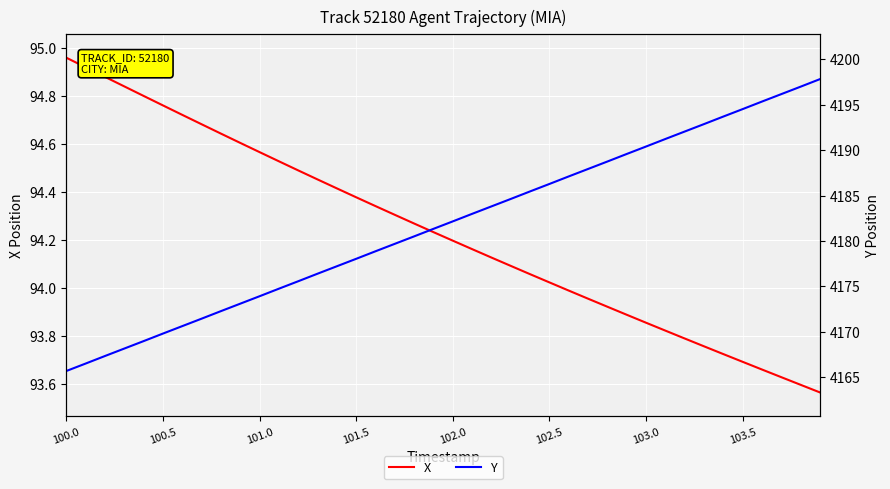

Reading left to right, list all the values displayed in this chart.

X: 95.0	94.9	94.9	94.8	94.8	94.8	94.7	94.7	94.6	94.6	94.6	94.5	94.5	94.5	94.4	94.4	94.3	94.3	94.3	94.2	94.2	94.2	94.1	94.1	94.1	94.0	94.0	94.0	93.9	93.9	93.9	93.8	93.8	93.8	93.7	93.7	93.7	93.6	93.6	93.6
Y: 4165.7	4166.5	4167.3	4168.1	4169.0	4169.8	4170.6	4171.4	4172.3	4173.1	4173.9	4174.7	4175.6	4176.4	4177.2	4178.0	4178.9	4179.7	4180.5	4181.3	4182.1	4183.0	4183.8	4184.6	4185.4	4186.3	4187.1	4187.9	4188.7	4189.6	4190.4	4191.2	4192.0	4192.9	4193.7	4194.5	4195.3	4196.2	4197.0	4197.8